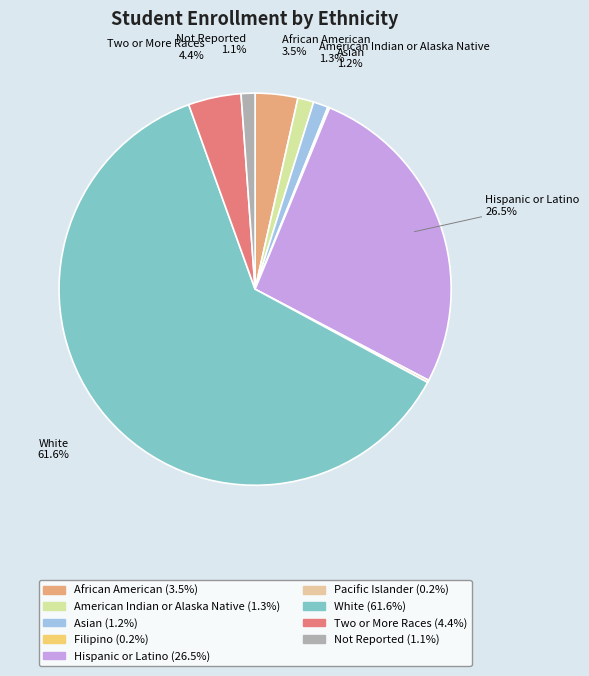

Which category has the smallest portion of the pie?

Filipino